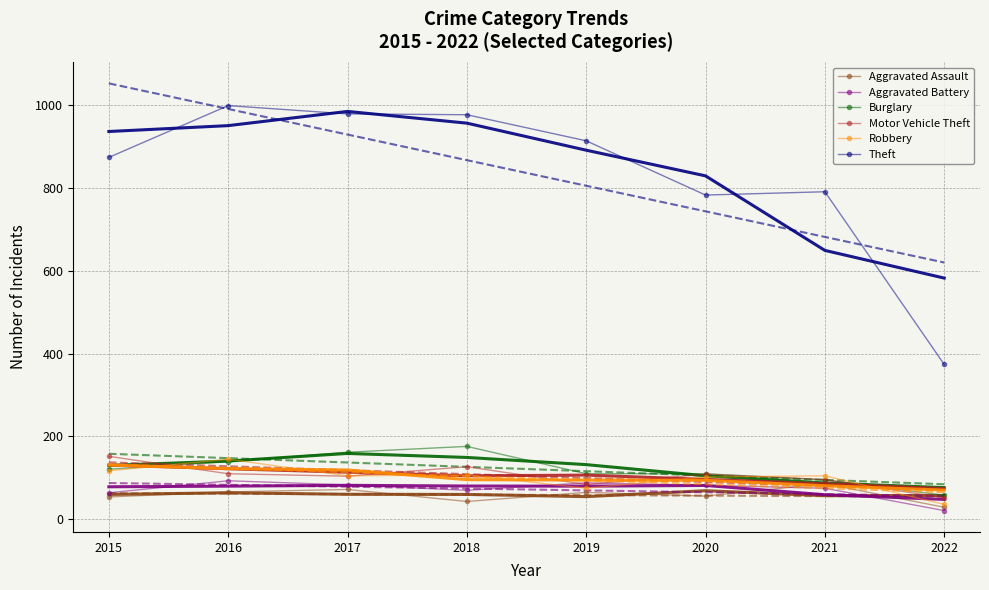

How many lines are shown in the chart?

6